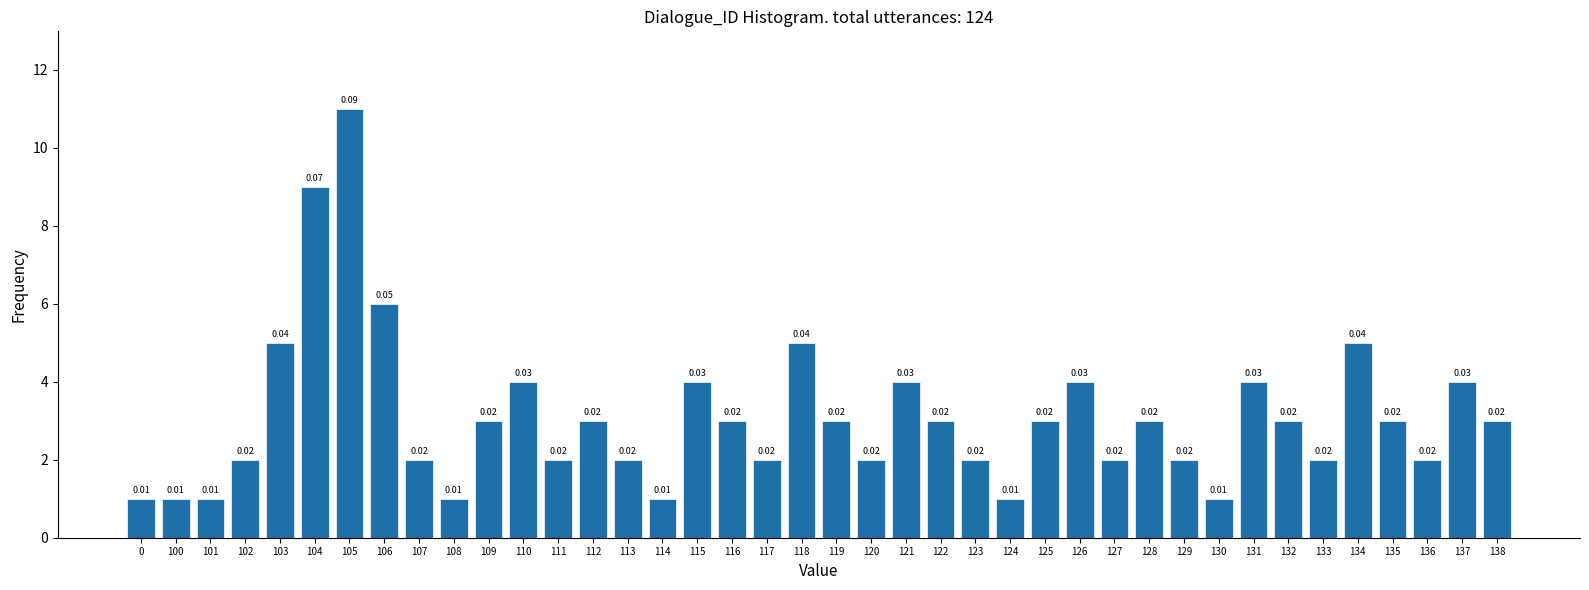

Does the chart contain any negative values?

No